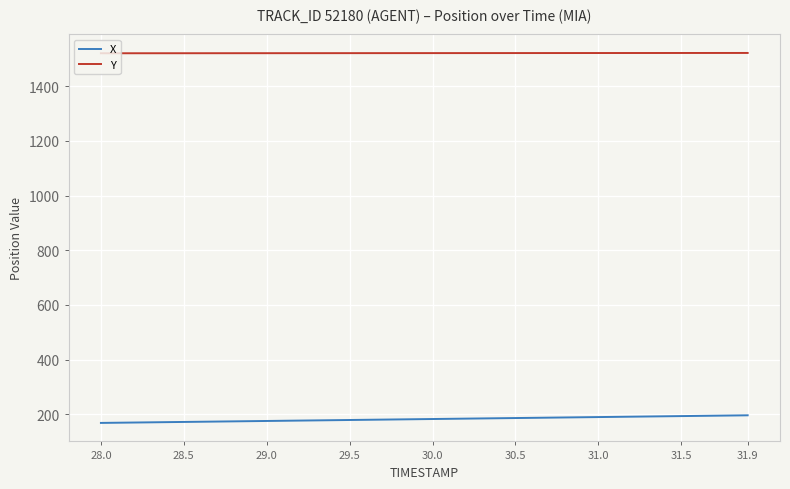

What is the lowest value of the X series?

168.7